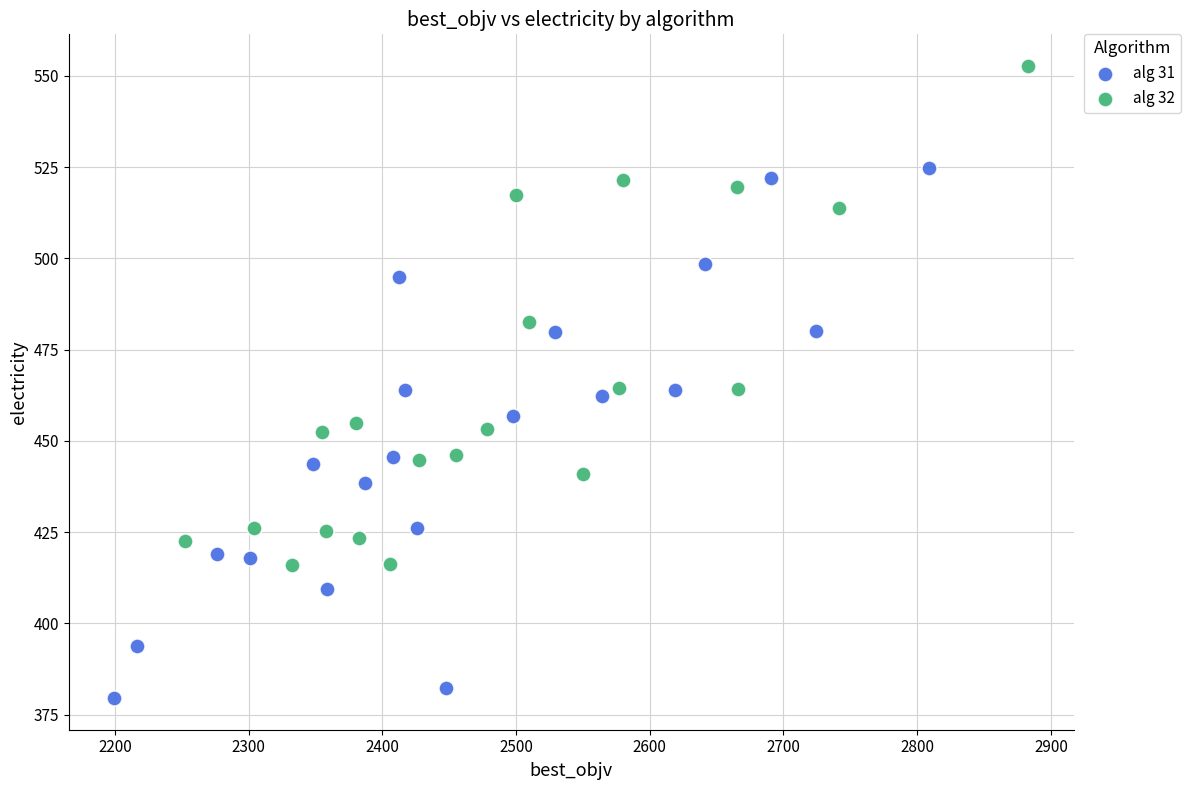

Which series contains the lowest Y value?

alg 31